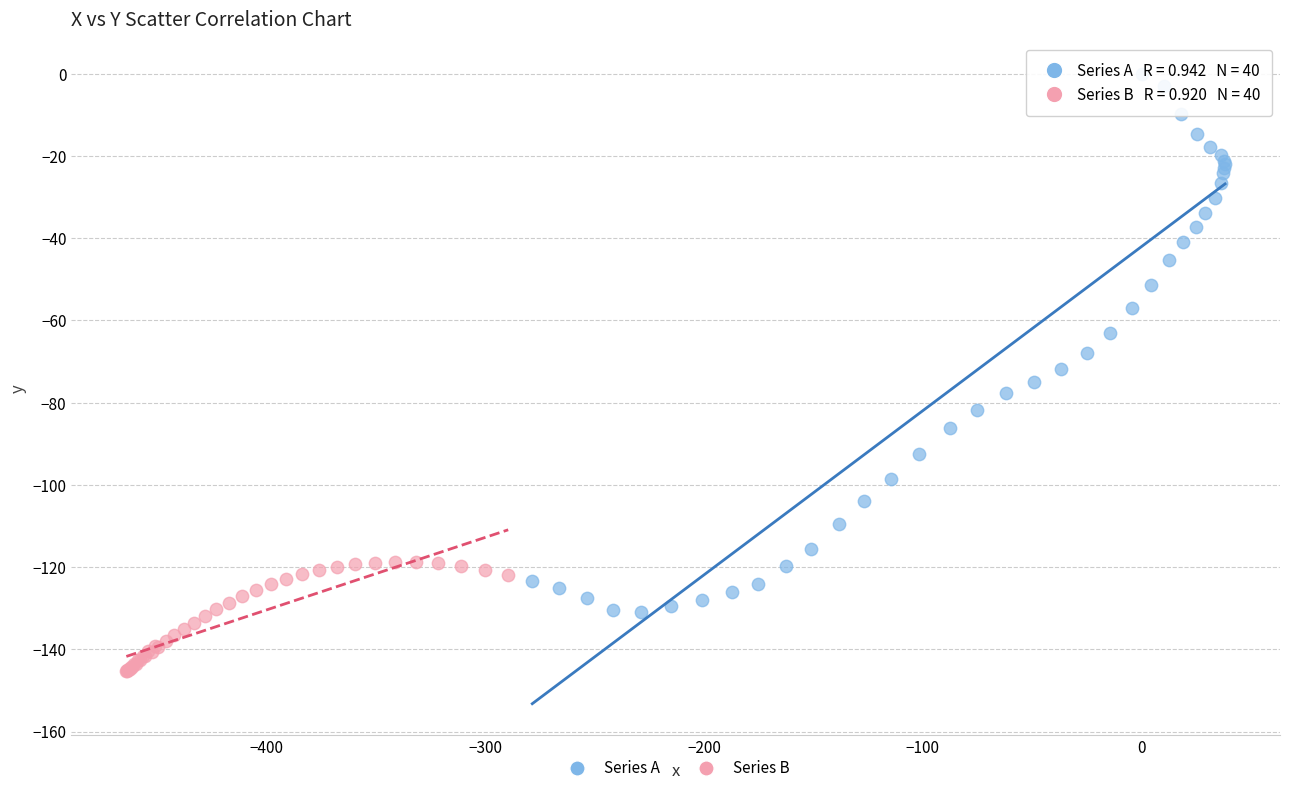

What are all the series names shown in the legend?

Series A, Series B